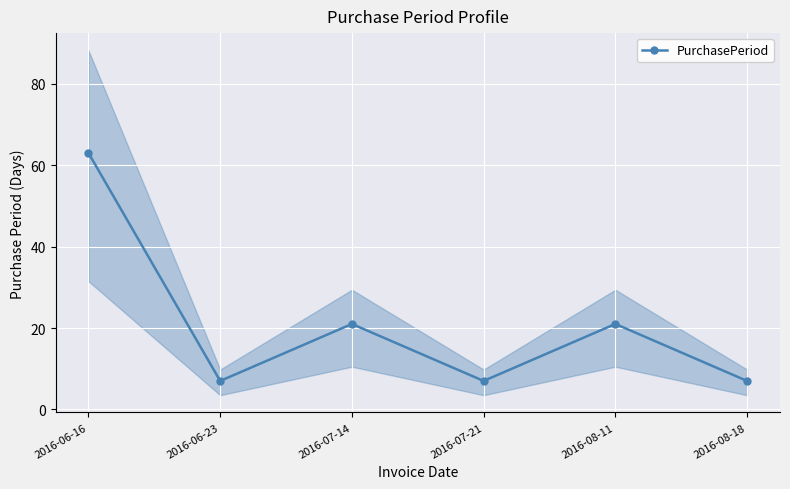

Reading left to right, list all the values displayed in this chart.

2016-06-16=63	2016-06-23=7	2016-07-14=21	2016-07-21=7	2016-08-11=21	2016-08-18=7